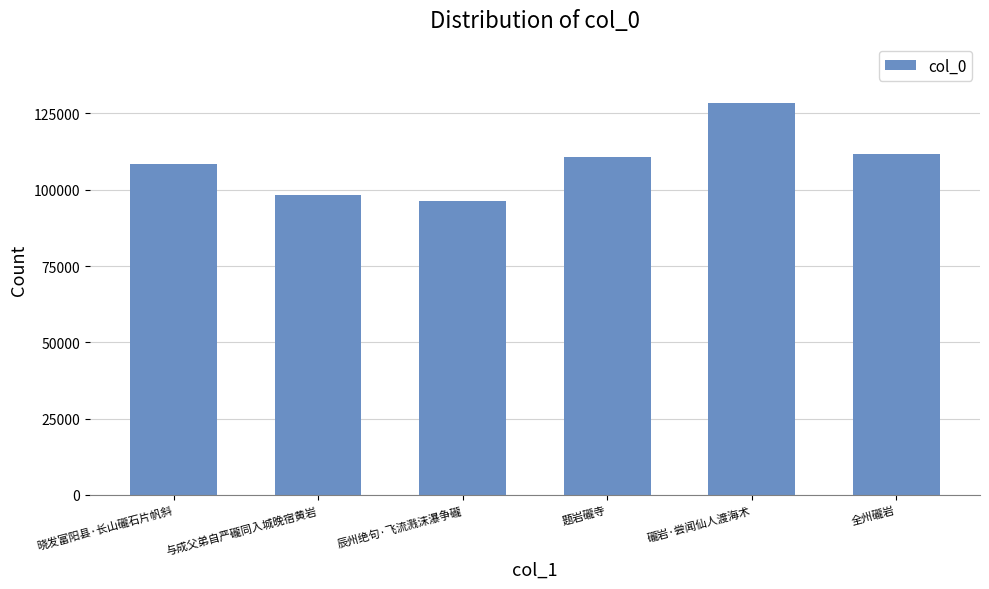

The chart shows a value of 96199 at 辰州绝句·飞流溅沫瀑争礲. True or false?

True